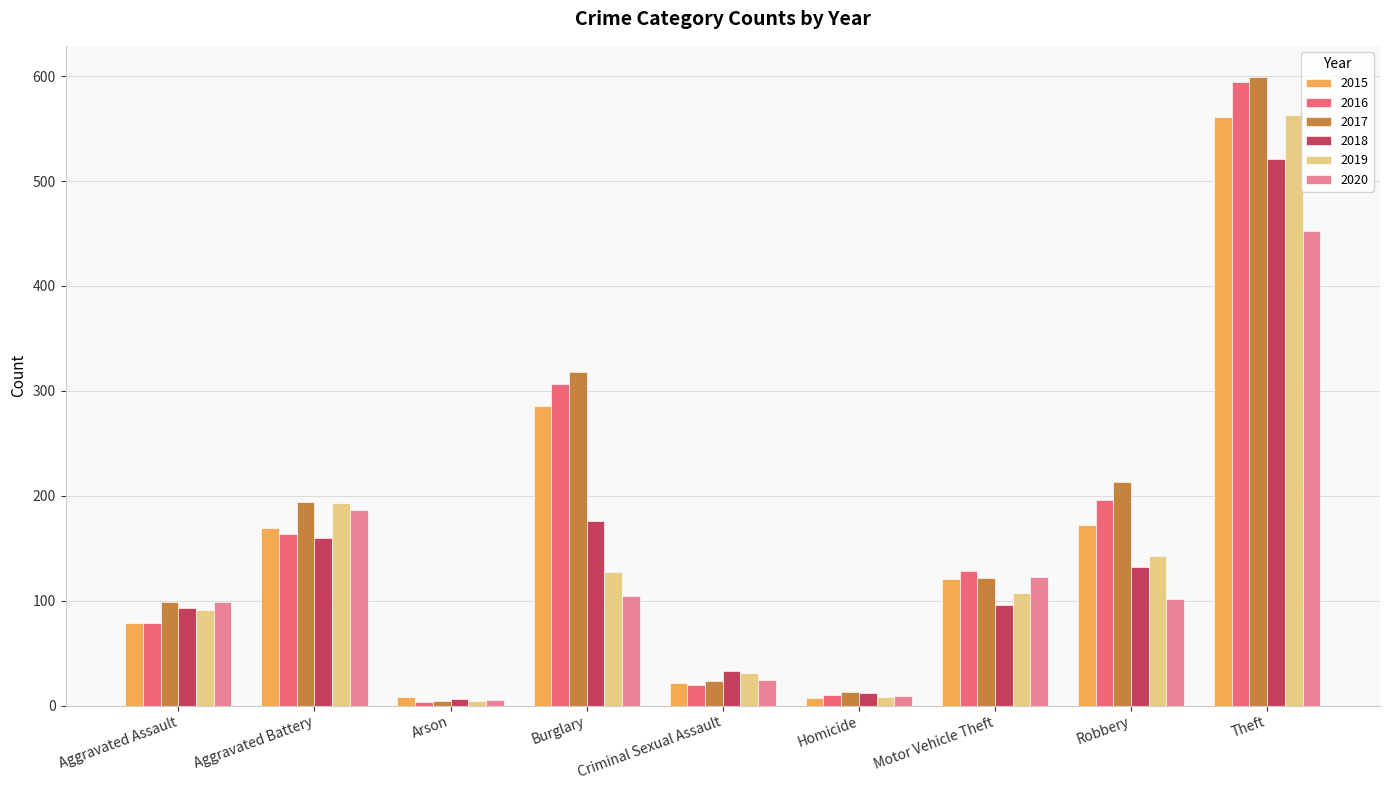

At which category is the sum across all series the highest?

Theft